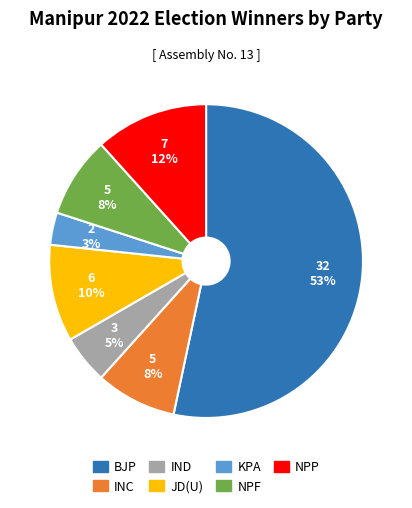

What is the smallest slice in the pie chart?

KPA